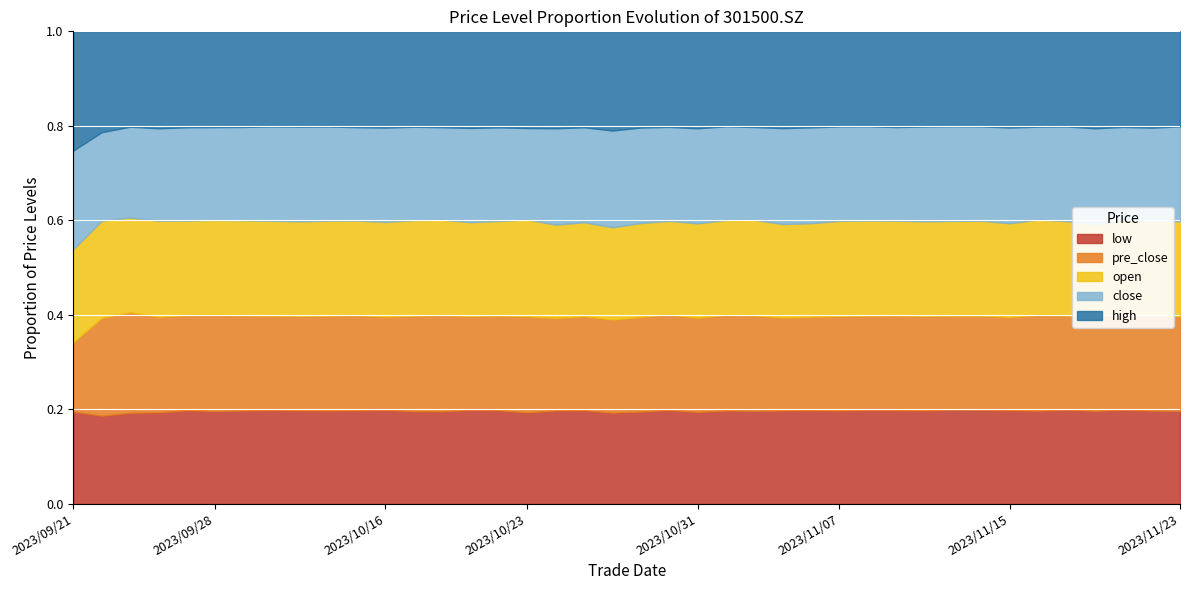

How many data points in close are above 23?

31